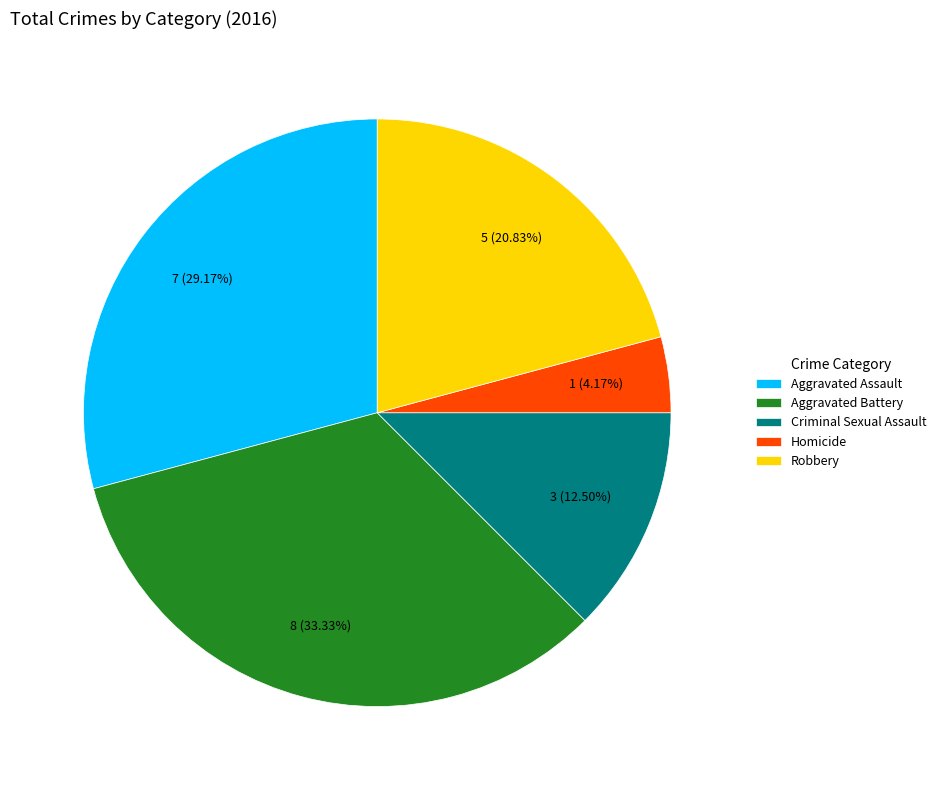

Does Robbery represent more than half of the total?

No